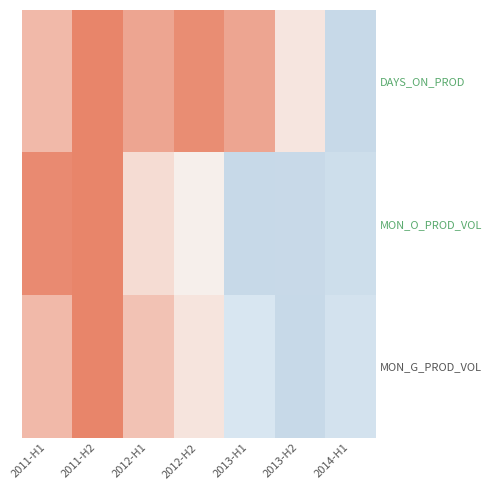

Reading right to left, list all the values displayed in this chart.

DAYS_ON_PROD: 2014-H1=0.0	2013-H2=0.6	2013-H1=0.9	2012-H2=1.0	2012-H1=0.9	2011-H2=1.0	2011-H1=0.8
MON_O_PROD_VOL: 2014-H1=0.1	2013-H2=0.0	2013-H1=0.0	2012-H2=0.5	2012-H1=0.7	2011-H2=1.0	2011-H1=1.0
MON_G_PROD_VOL: 2014-H1=0.1	2013-H2=0.0	2013-H1=0.2	2012-H2=0.6	2012-H1=0.8	2011-H2=1.0	2011-H1=0.8